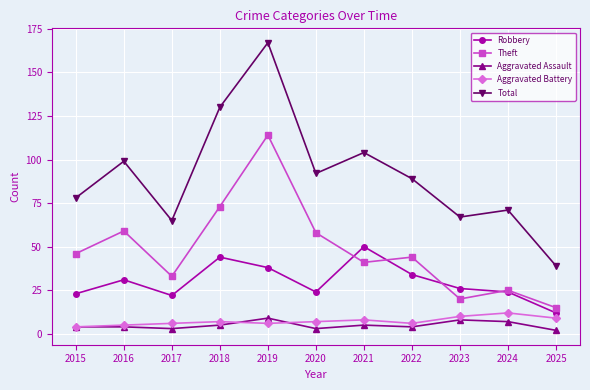

At which label is Robbery closest to 31?

2016